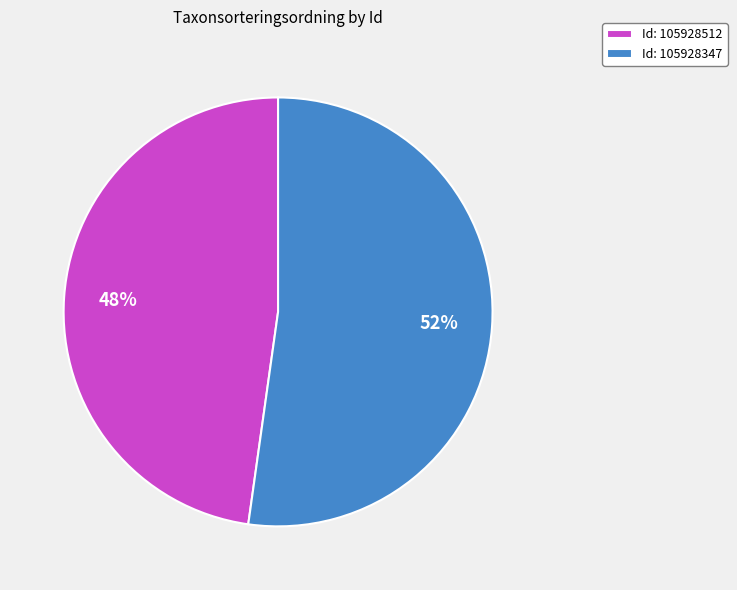

Does any single category account for the majority?

Yes